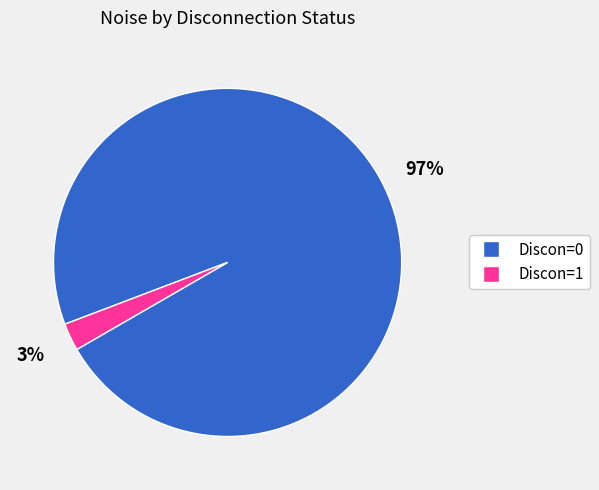

True or false: Discon=1 accounts for 10% of the total.

False